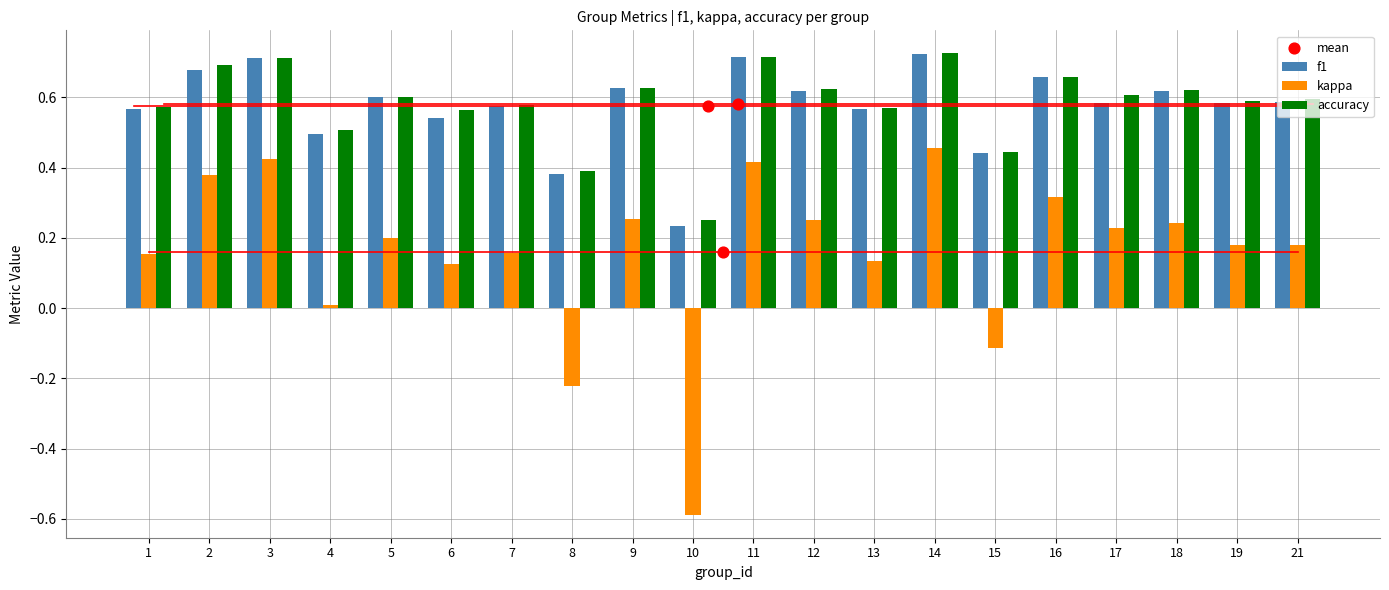

At which category is the sum across all series the highest?

14